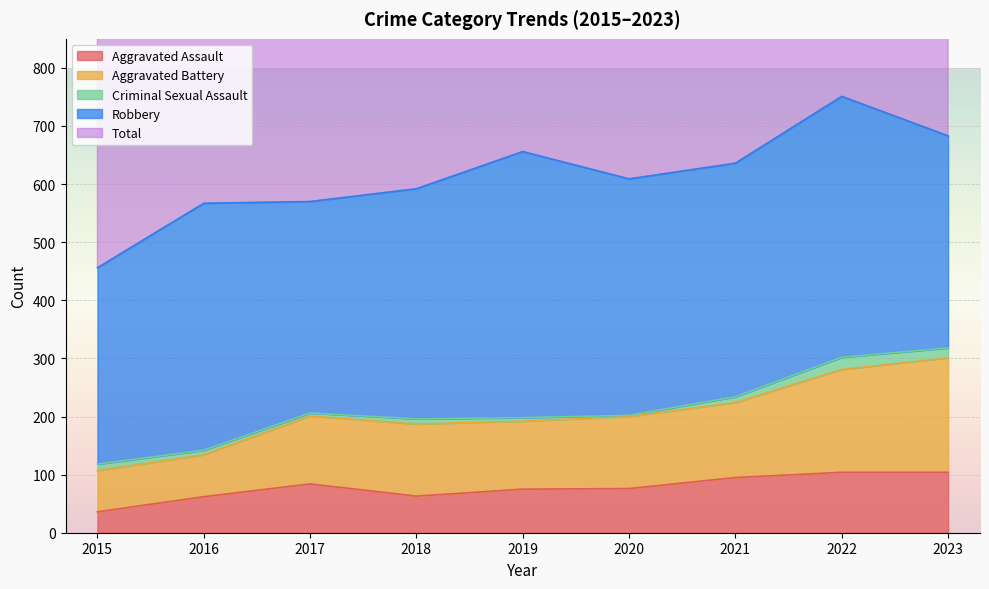

True or false: Aggravated Assault has a value of 134 at 2019.

False